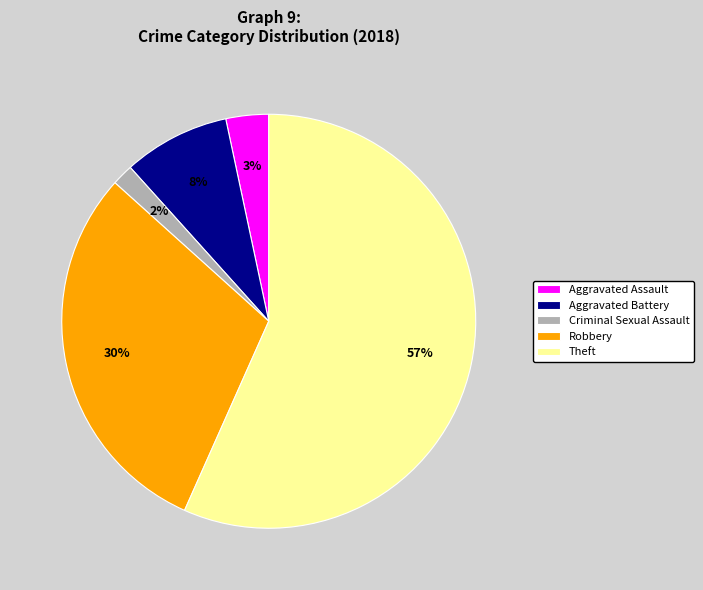

Rank the categories by value from highest to lowest.

Theft, Robbery, Aggravated Battery, Aggravated Assault, Criminal Sexual Assault